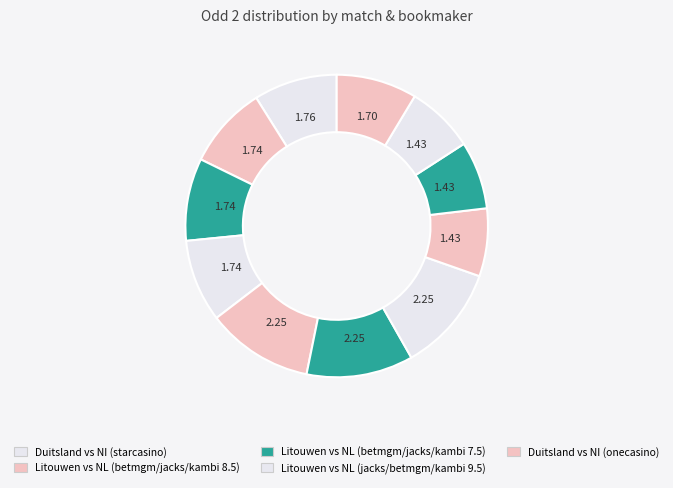

How many slices are in this pie chart?

11